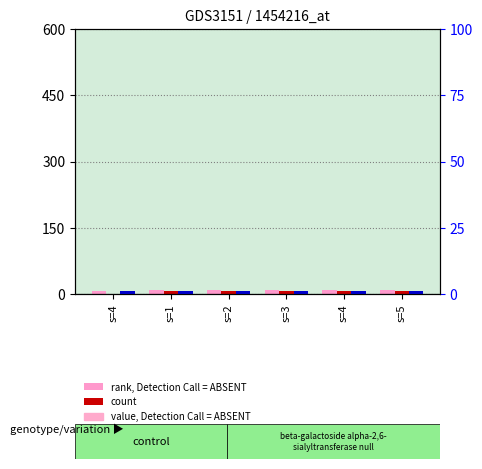

What is the highest value of the percentile rank within the sample series?

1